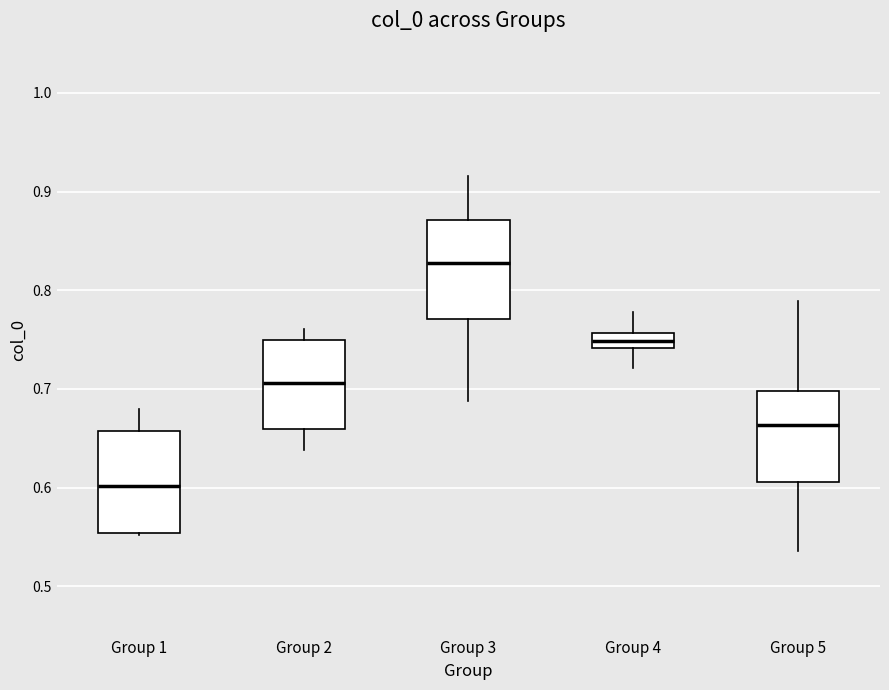

Where is the upper edge of the box for Group 5 on the y-axis? The values are not printed on the chart, so give them approximately, as read against the axis.

0.70